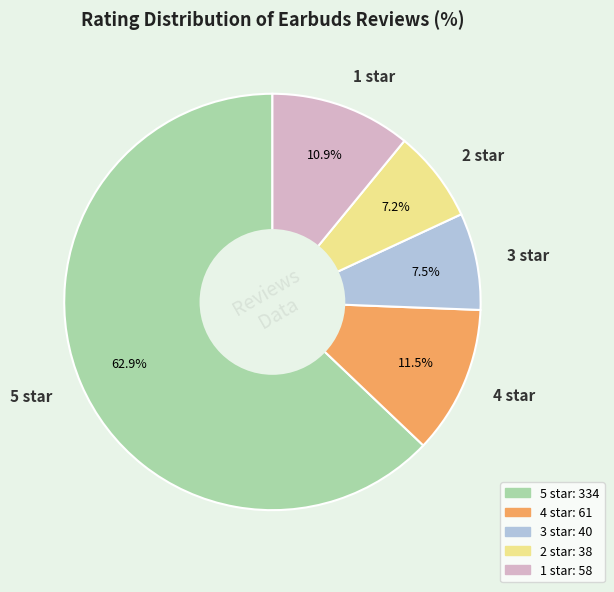

Which category has the biggest portion of the pie?

5 star